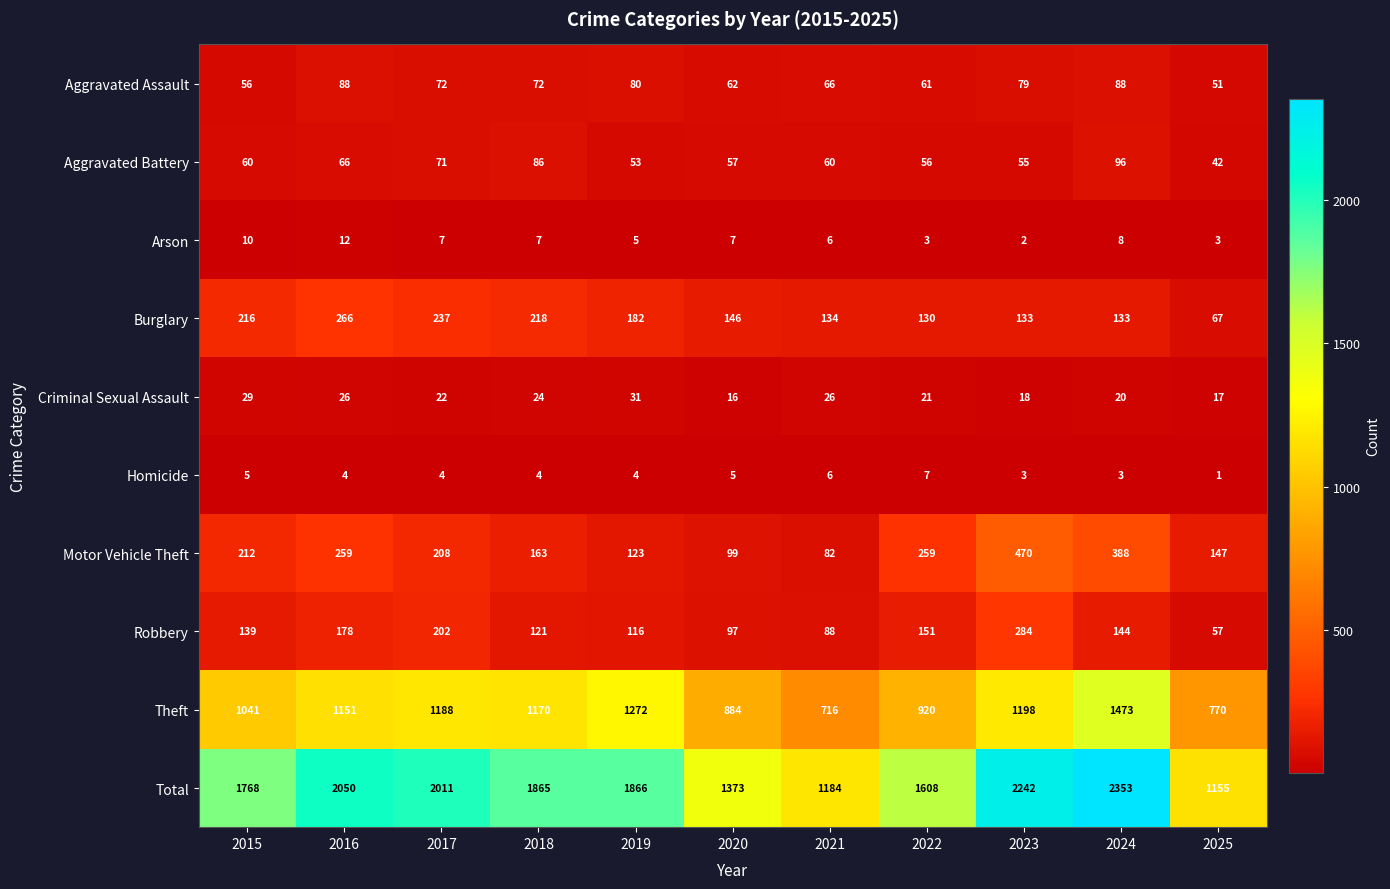

At which label is Criminal Sexual Assault closest to 23?

2017